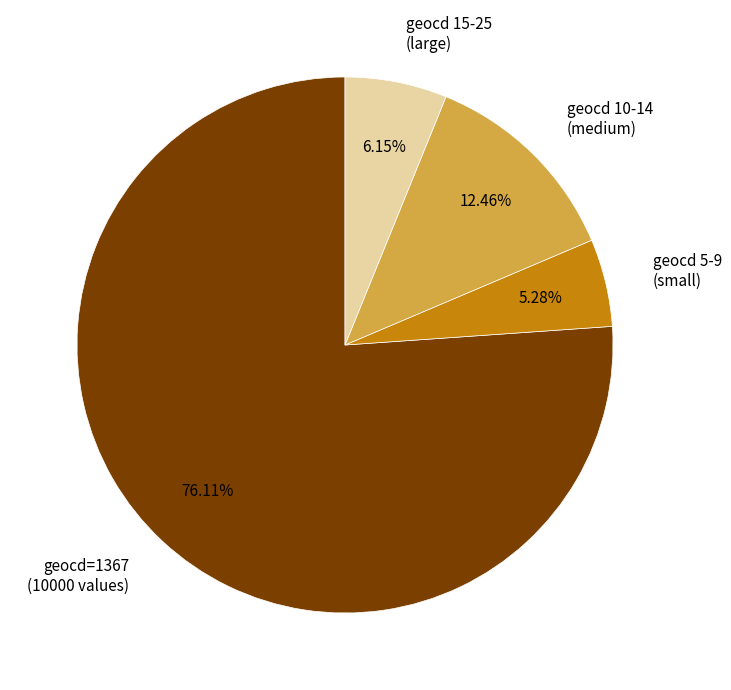

Between geocd 10-14 (medium) and geocd 15-25 (large), which is larger?

geocd 10-14 (medium)